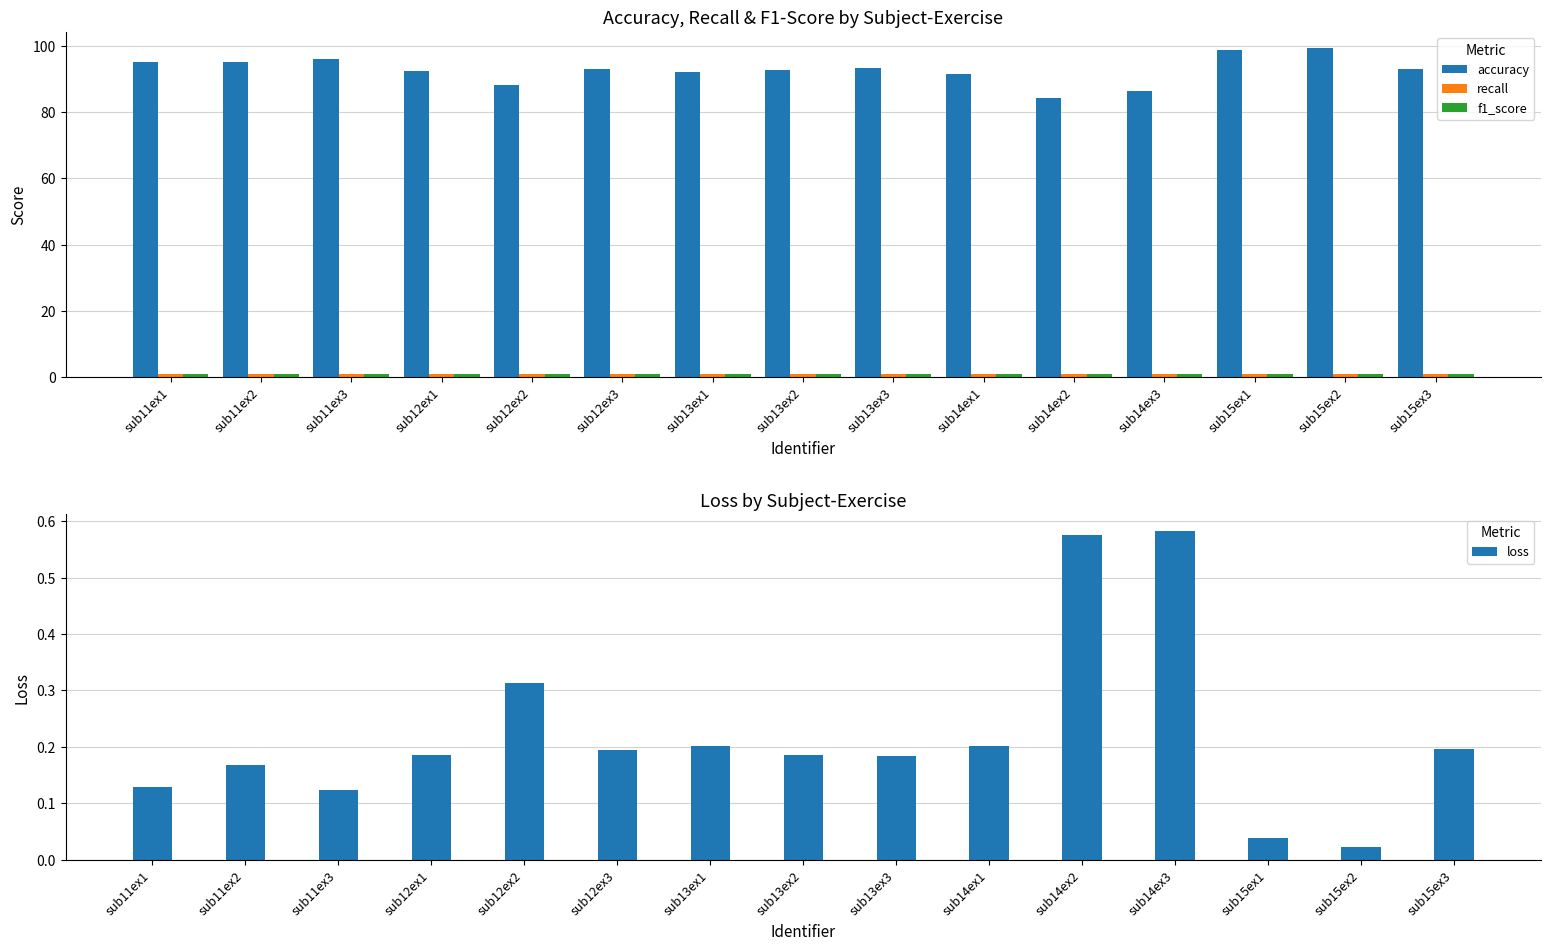

True or false: loss has a value of 0.0 at sub13ex1.

False